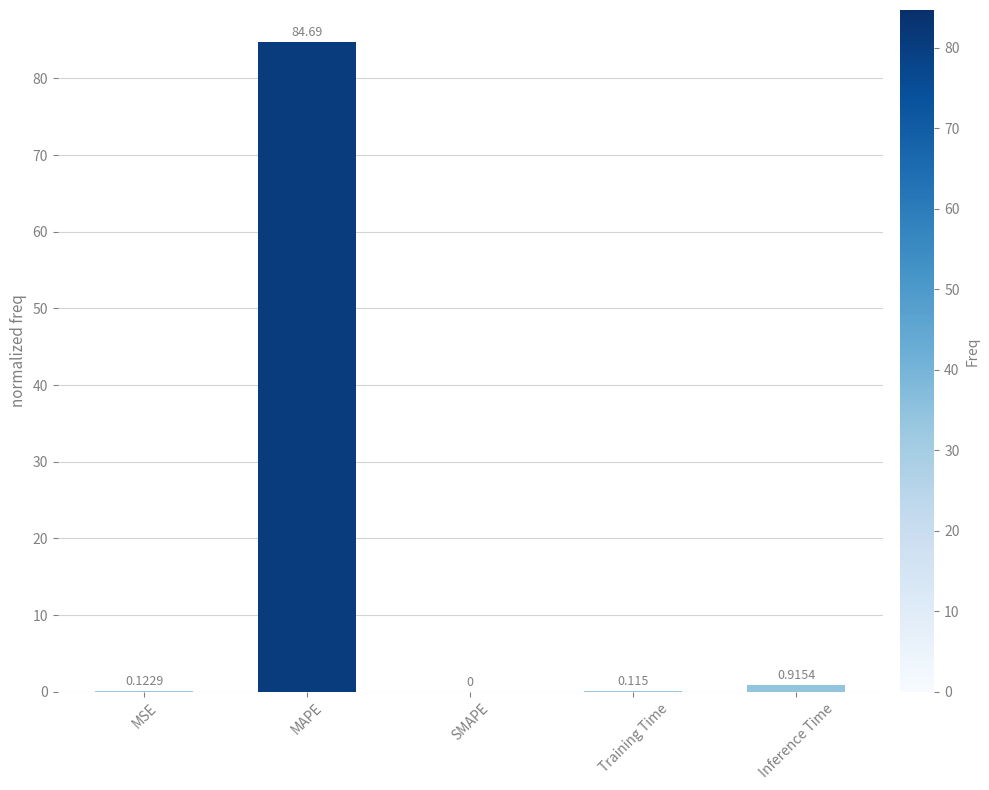

Between Inference Time and MAPE, which is larger?

MAPE